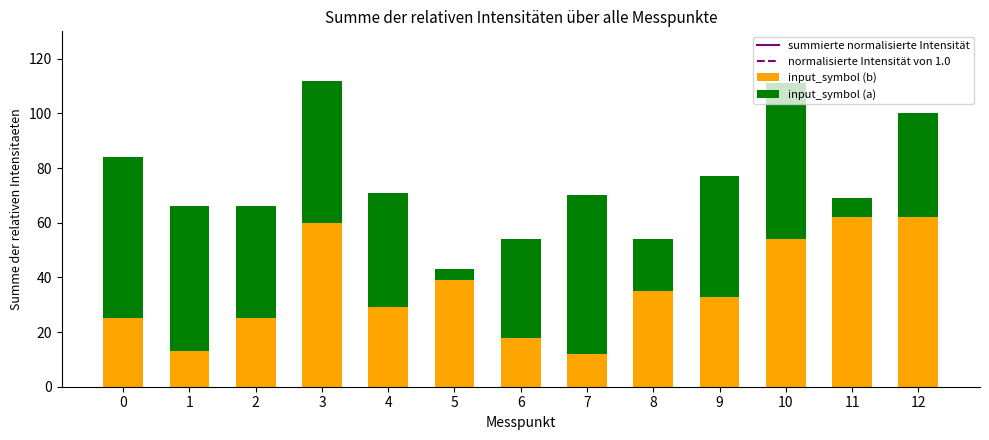

The input_symbol (b) series shows 12 at 7. True or false?

True